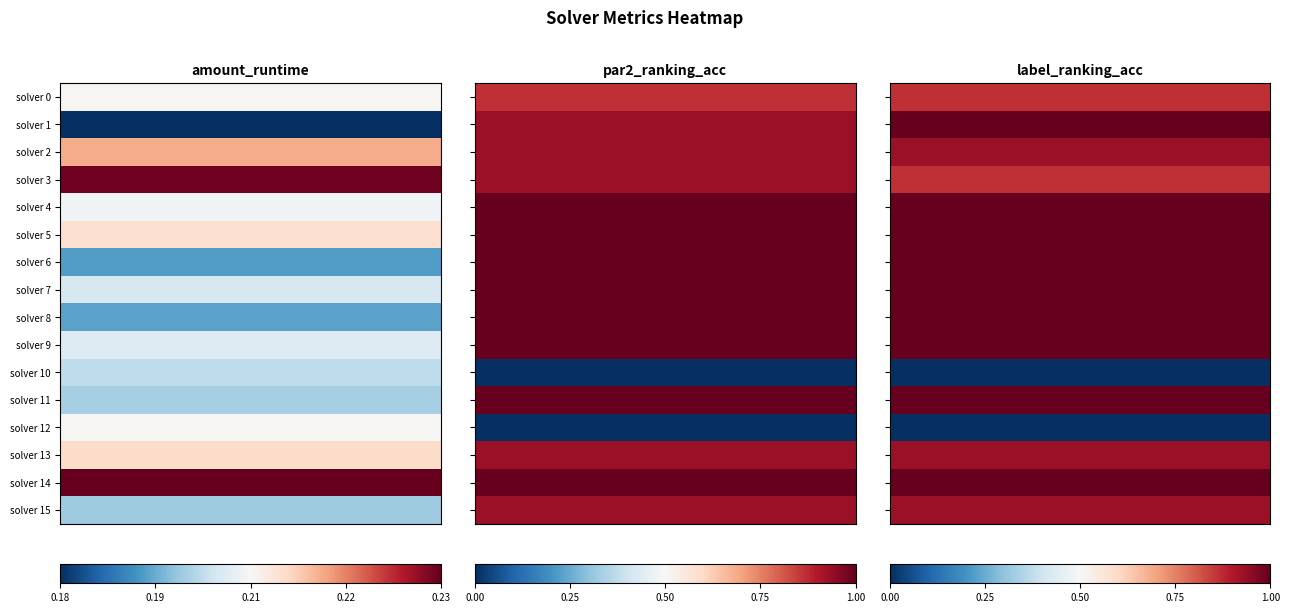

Reading left to right, what are all the values shown in this chart?

0: 0=0.2	1=0.9	2=0.9
1: 0=0.2	1=0.9	2=1.0
2: 0=0.2	1=0.9	2=0.9
3: 0=0.2	1=0.9	2=0.9
4: 0=0.2	1=1.0	2=1.0
5: 0=0.2	1=1.0	2=1.0
6: 0=0.2	1=1.0	2=1.0
7: 0=0.2	1=1.0	2=1.0
8: 0=0.2	1=1.0	2=1.0
9: 0=0.2	1=1.0	2=1.0
10: 0=0.2	1=0.0	2=0.0
11: 0=0.2	1=1.0	2=1.0
12: 0=0.2	1=0.0	2=0.0
13: 0=0.2	1=0.9	2=0.9
14: 0=0.2	1=1.0	2=1.0
15: 0=0.2	1=0.9	2=0.9